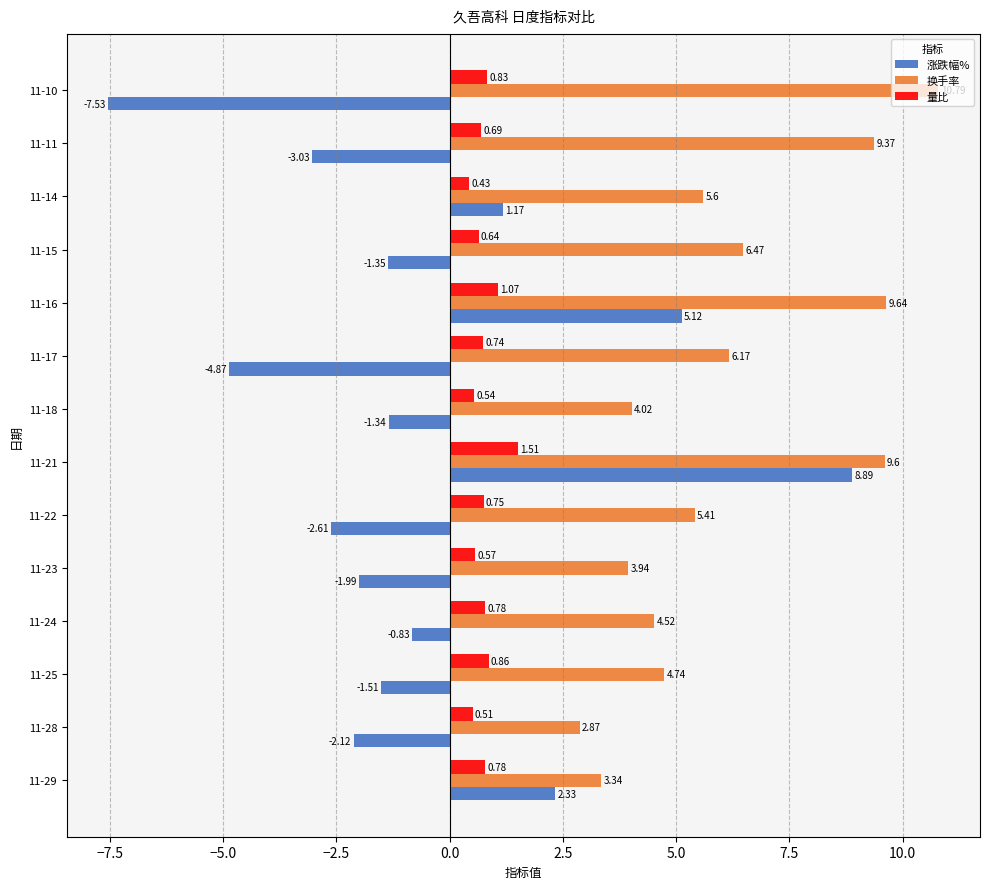

Which category has the highest value across all series?

11-10